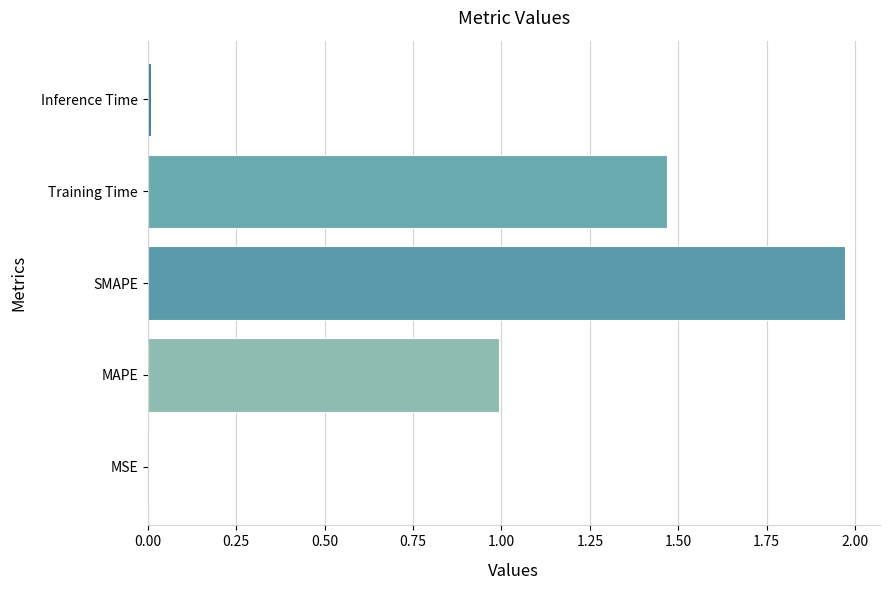

Which category has the highest value across all series?

SMAPE